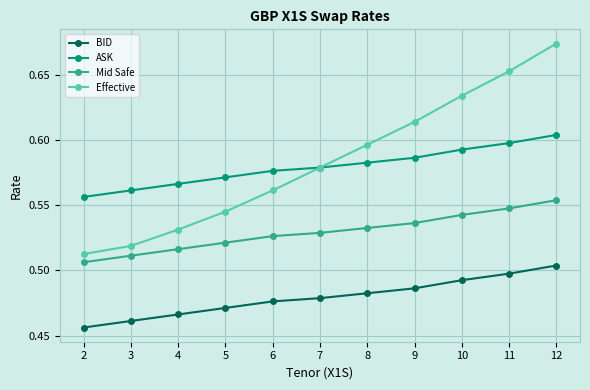

At which category does the chart reach its minimum across all series?

2